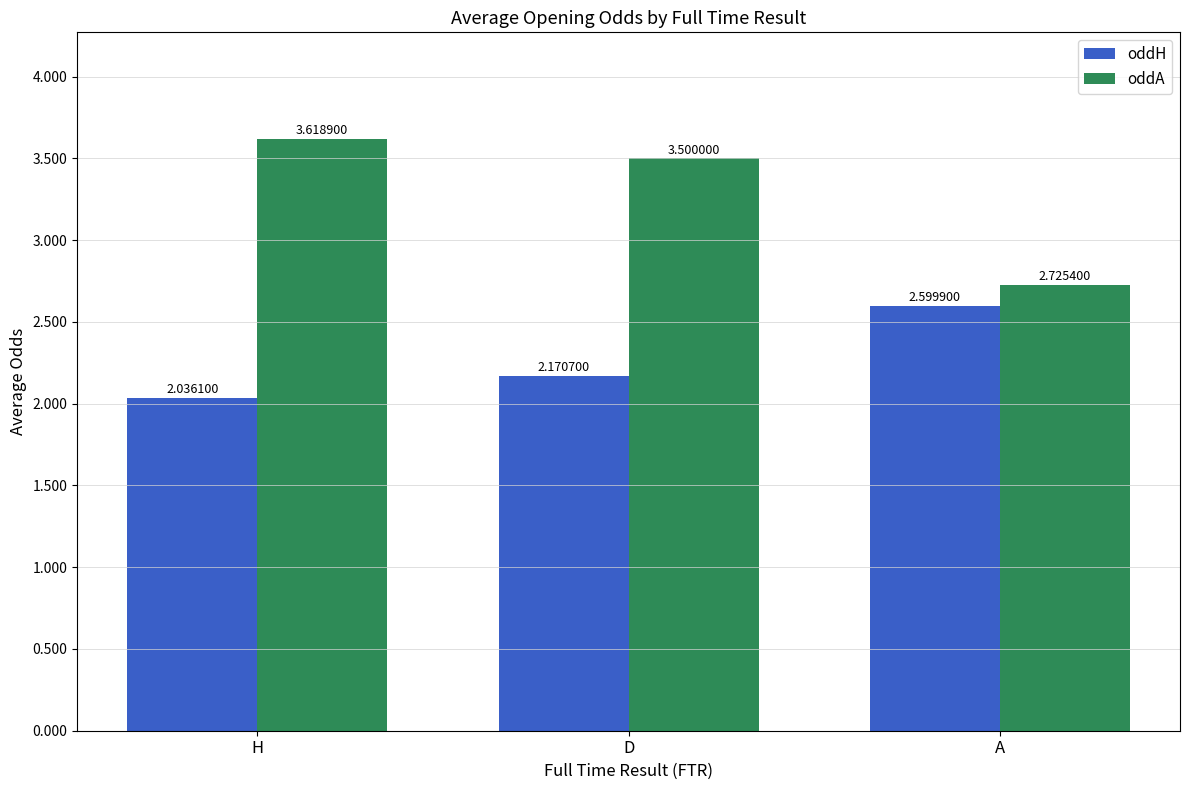

What position from the left is H?

1